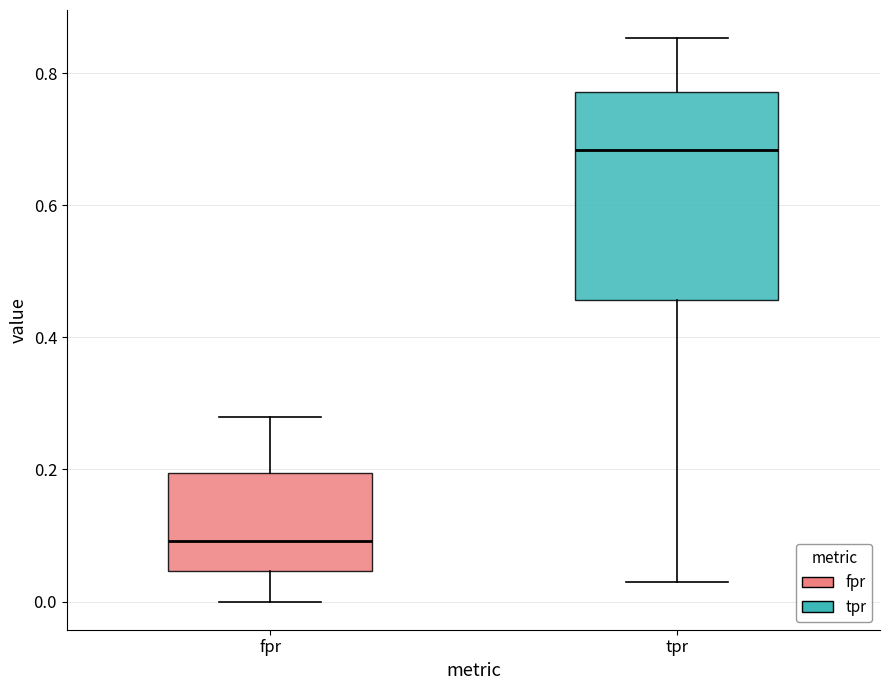

Reading left to right, transcribe this box plot: for each box, give where its median line is, the range the box spans, and where its two whiskers end, as read against the y-axis. The values are not printed on the chart, so give them approximately, as read against the axis.

fpr: median 0.10, box 0.04 to 0.20, whiskers 0.00 to 0.28
tpr: median 0.68, box 0.46 to 0.78, whiskers 0.02 to 0.86